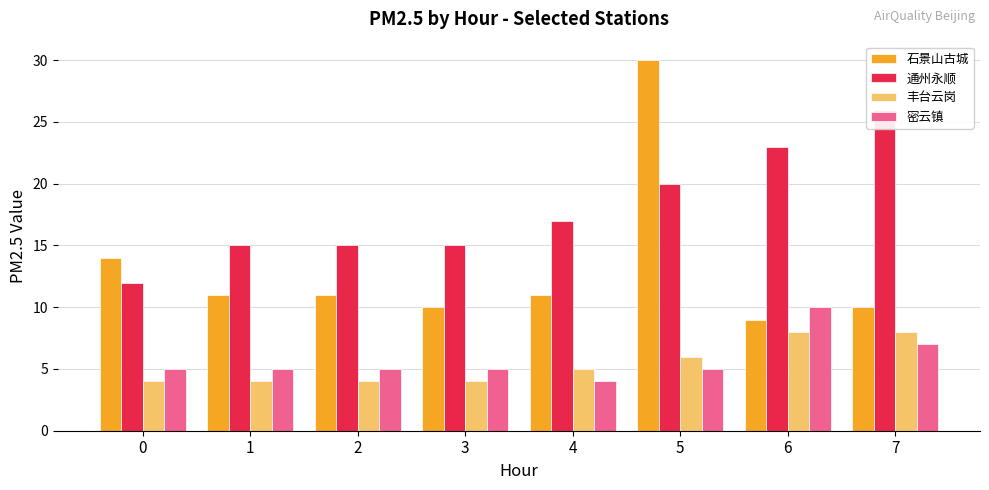

Reading left to right, transcribe all the data shown in this chart.

石景山古城: 0=14	1=11	2=11	3=10	4=11	5=30	6=9	7=10
通州永顺: 0=12	1=15	2=15	3=15	4=17	5=20	6=23	7=26
丰台云岗: 0=4	1=4	2=4	3=4	4=5	5=6	6=8	7=8
密云镇: 0=5	1=5	2=5	3=5	4=4	5=5	6=10	7=7